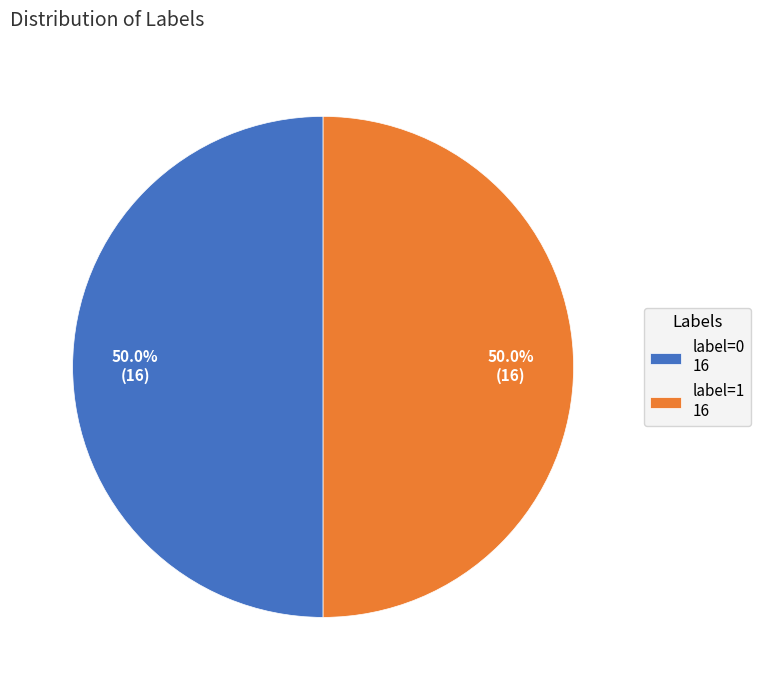

The label=0 slice represents 62% of the pie. True or false?

False